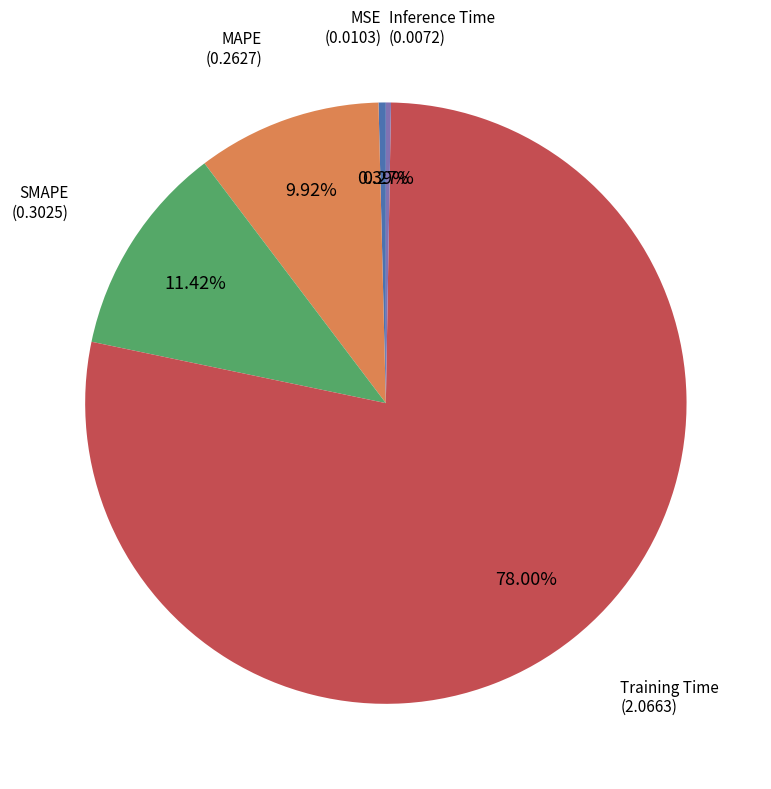

Between MAPE and SMAPE, which is larger?

SMAPE